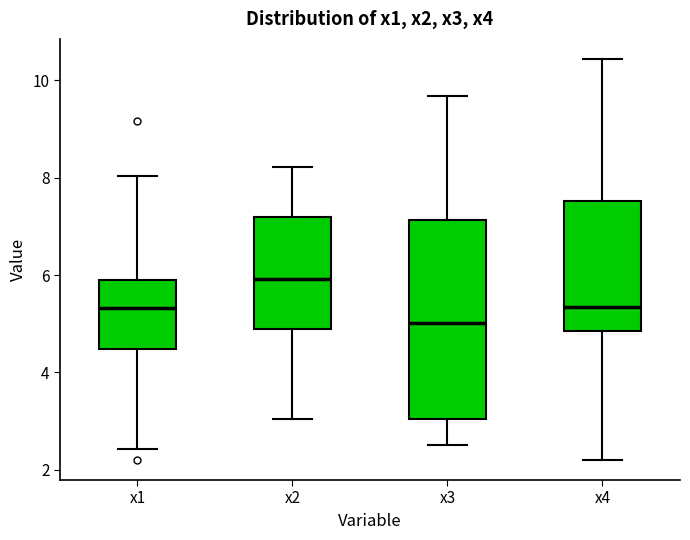

Which box's median line is the highest?

x2